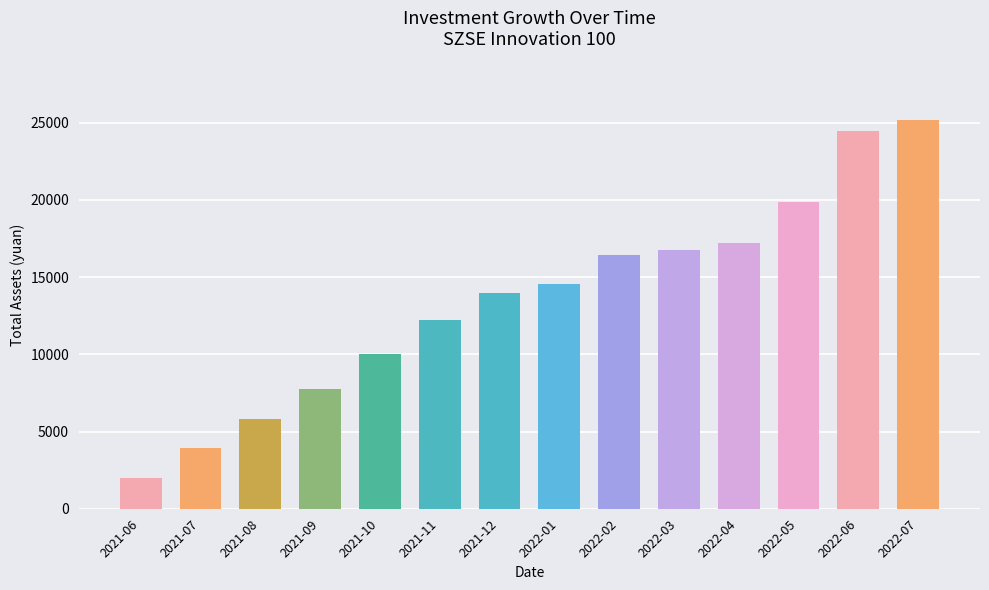

Where does the data first go above 14552?

2022-01